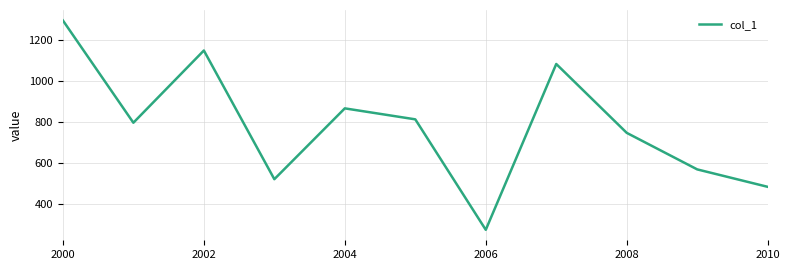

What is the greatest value displayed?

1297.1